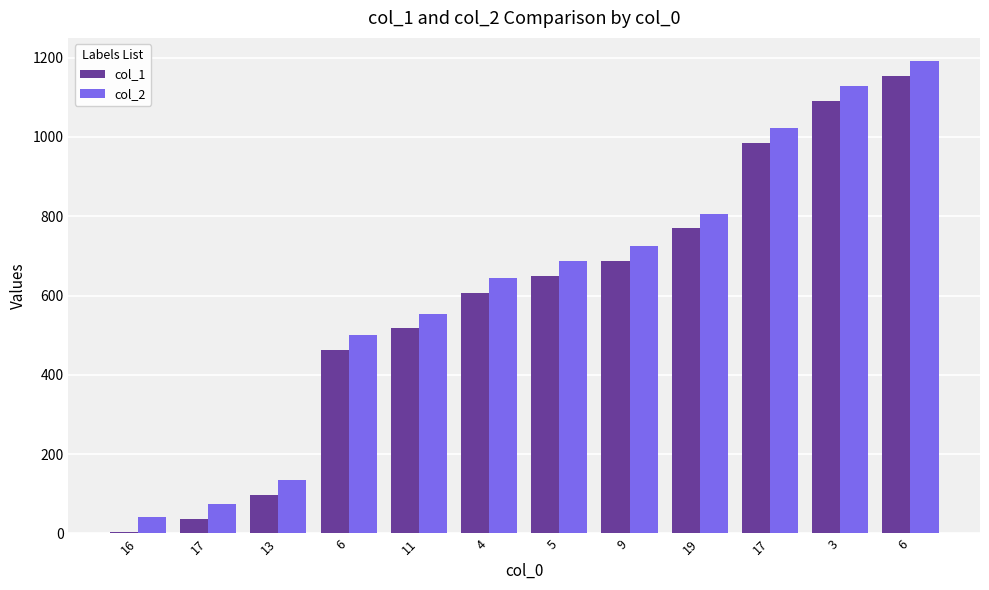

Reading left to right, list all the values displayed in this chart.

col_1: 16=4	17=37	13=97	6=463	11=517	4=607	5=649	9=688	19=769	17=985	3=1090	6=1153
col_2: 16=41	17=74	13=134	6=500	11=554	4=644	5=686	9=725	19=806	17=1022	3=1127	6=1190